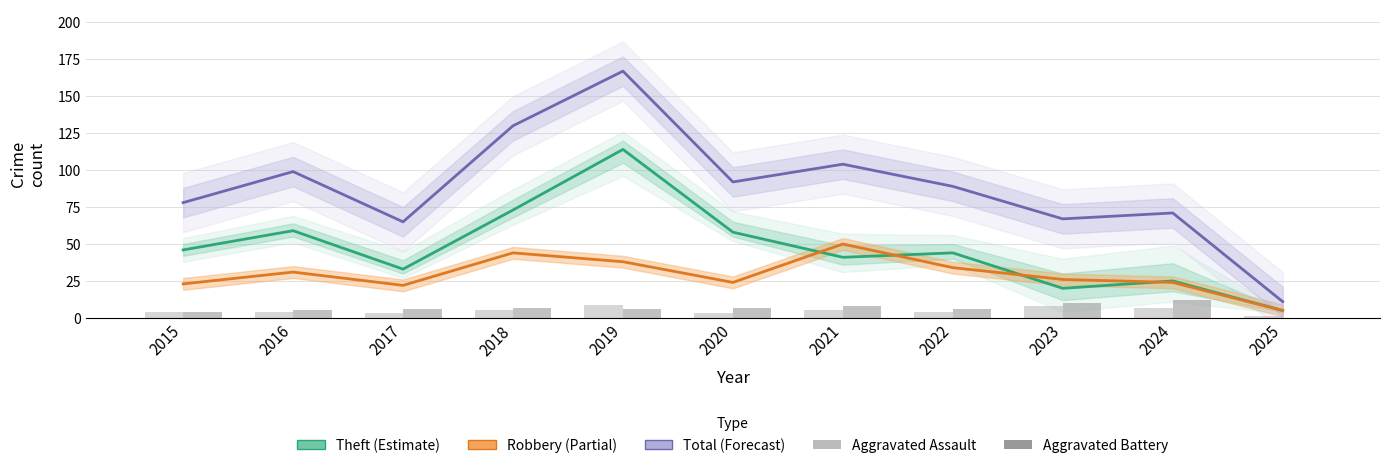

Which series has the largest total across all categories?

Total